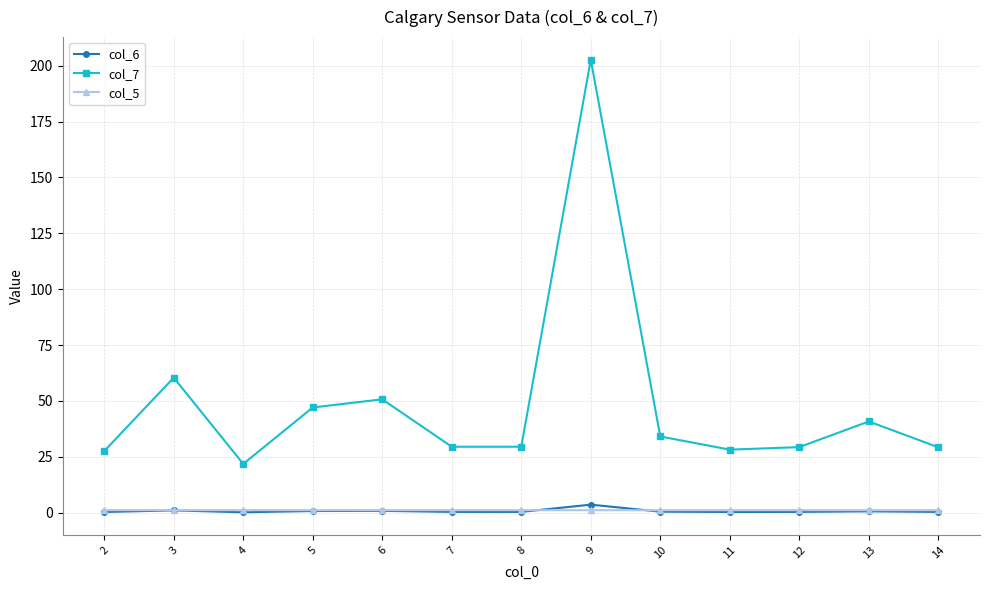

True or false: col_6 has a value of 0.3 at 7.

True